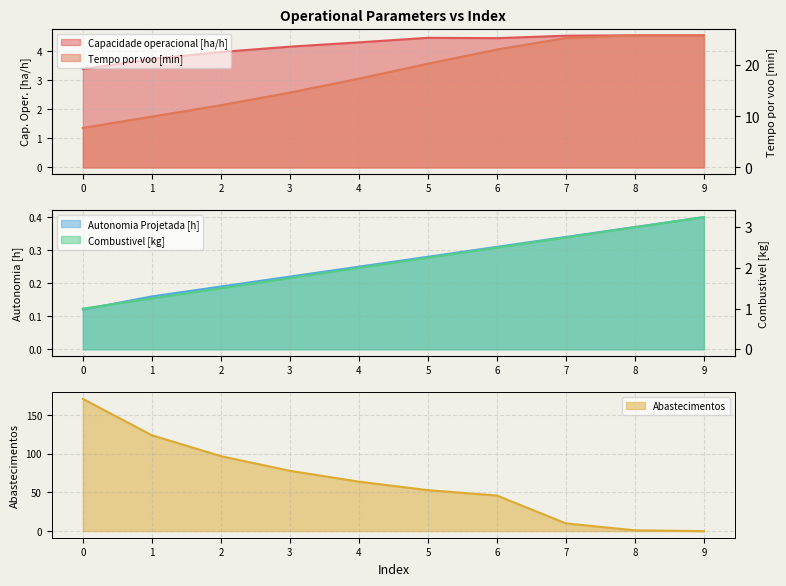

The value of Abastecimentos at 9 is 0. True or false?

True